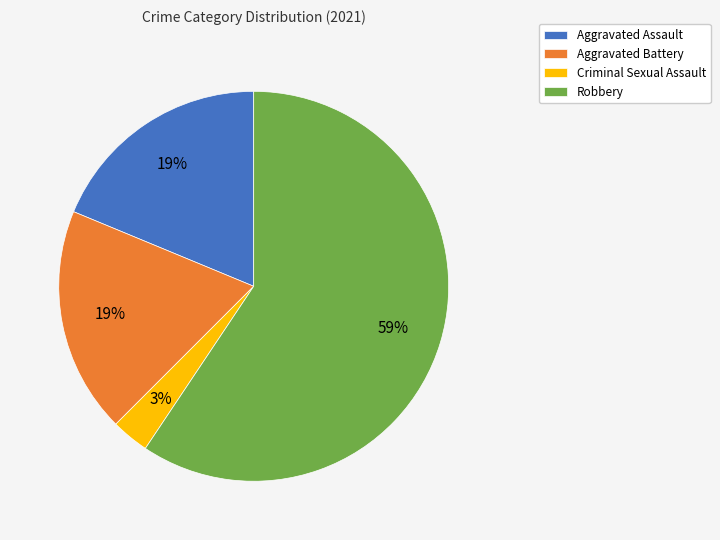

Which category has the biggest portion of the pie?

Robbery